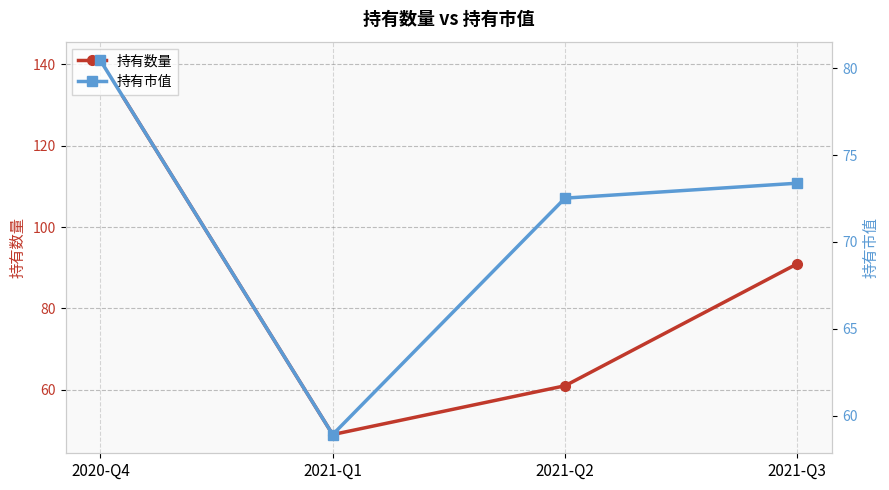

Reading left to right, extract all data points from this chart.

持有数量: 2020-Q4=141.0	2021-Q1=49.0	2021-Q2=61.0	2021-Q3=91.0
持有市值: 2020-Q4=80.5	2021-Q1=58.9	2021-Q2=72.5	2021-Q3=73.4